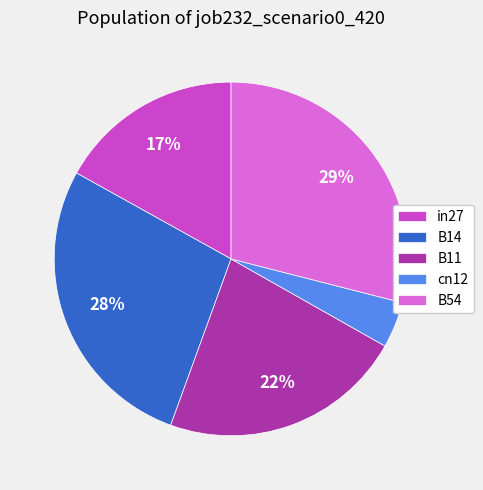

What percentage is the B14 slice, to the nearest percent?

28%